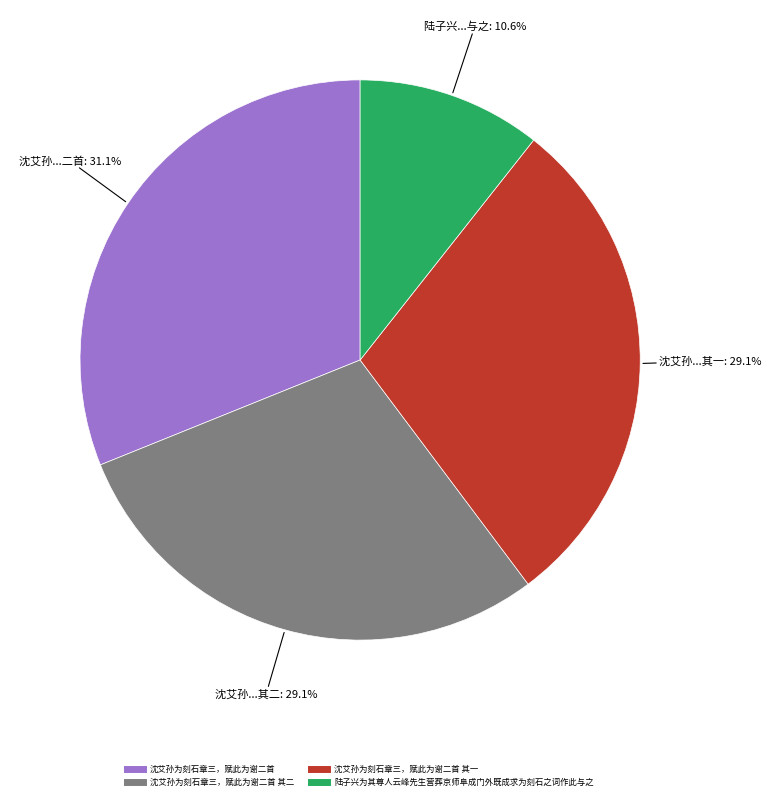

How many slices are in this pie chart?

4